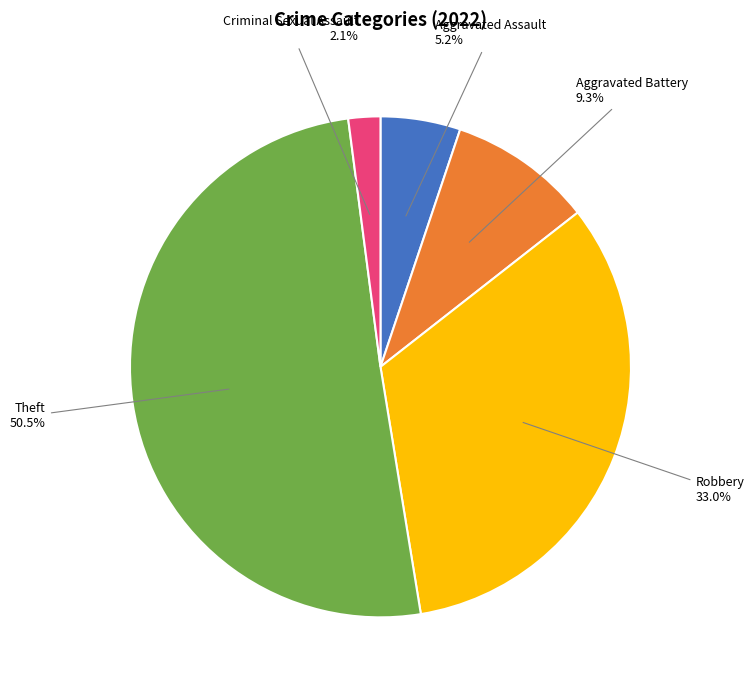

What is the ratio of the value at Theft to the value at Aggravated Battery?

5.4